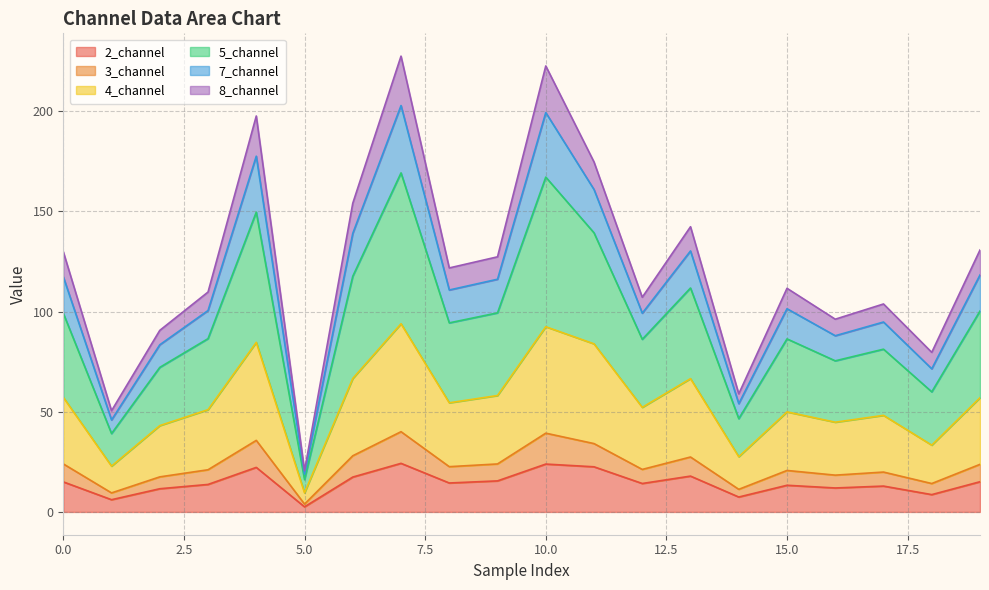

What is the maximum value for 2_channel?

24.2